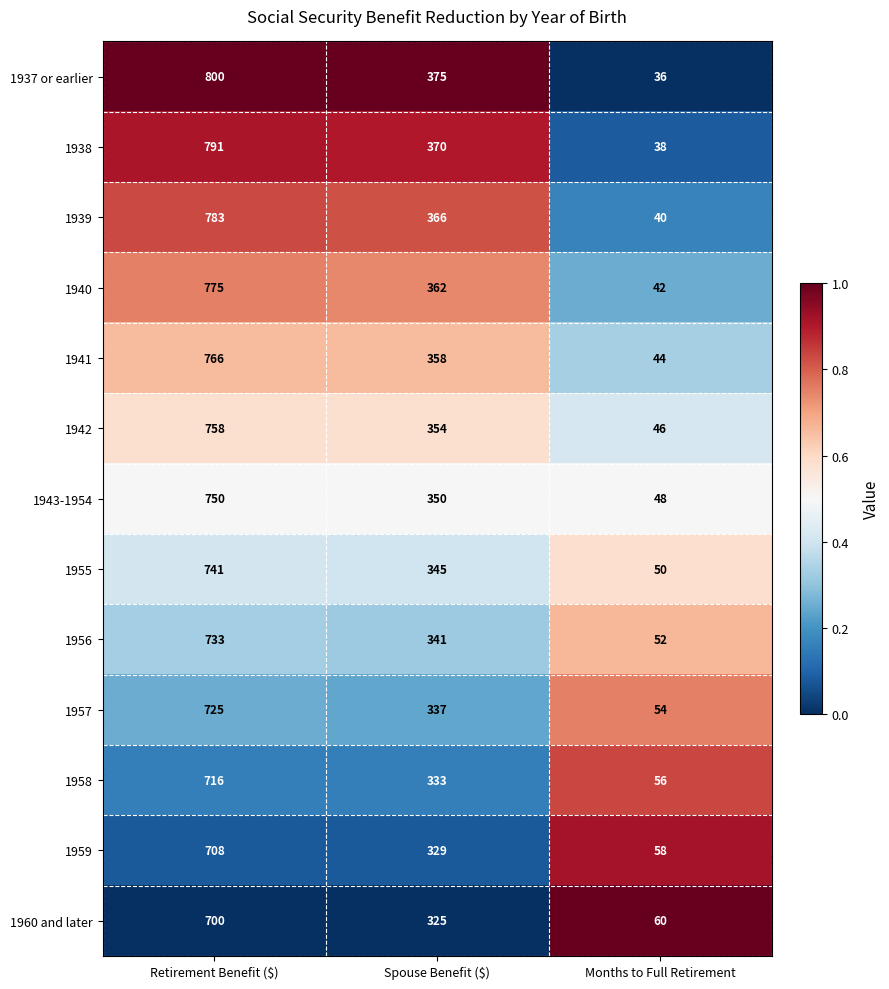

What is the lowest value of the 1938 series?

38